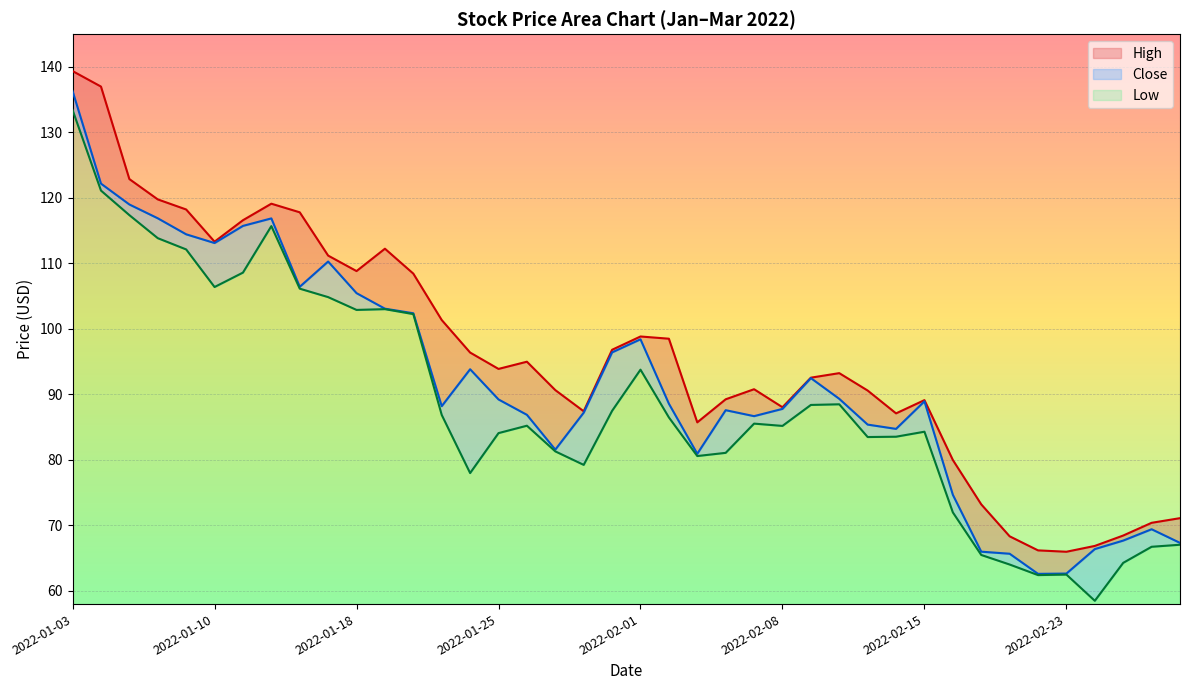

Does the chart display data point markers on the line(s)?

No